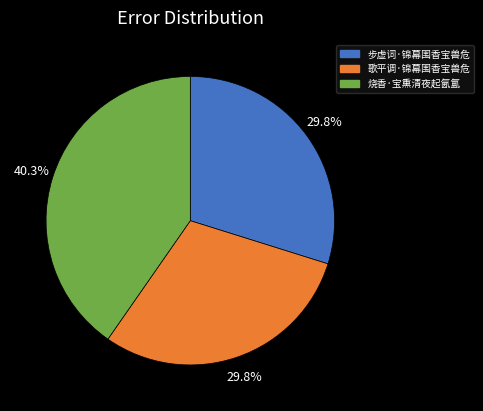

Combined, do 歌平调·锦幕围香宝兽危 and 烧香·宝熏清夜起氤氲 account for over 50%?

Yes